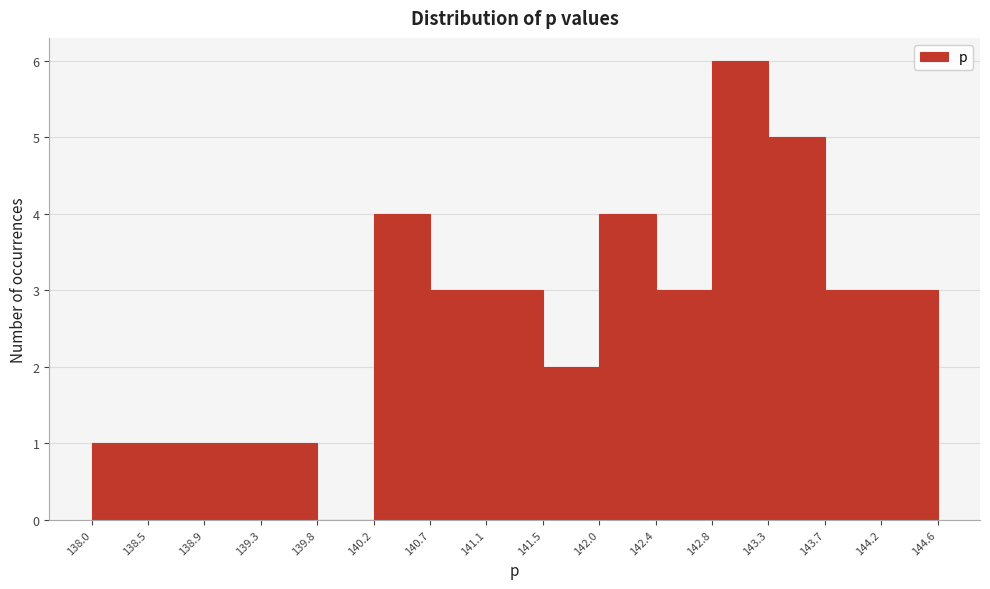

What is the height of the bar covering 141.5 to 142.0 on the x-axis? The values are not printed on the chart, so give them approximately, as read against the axis.

2